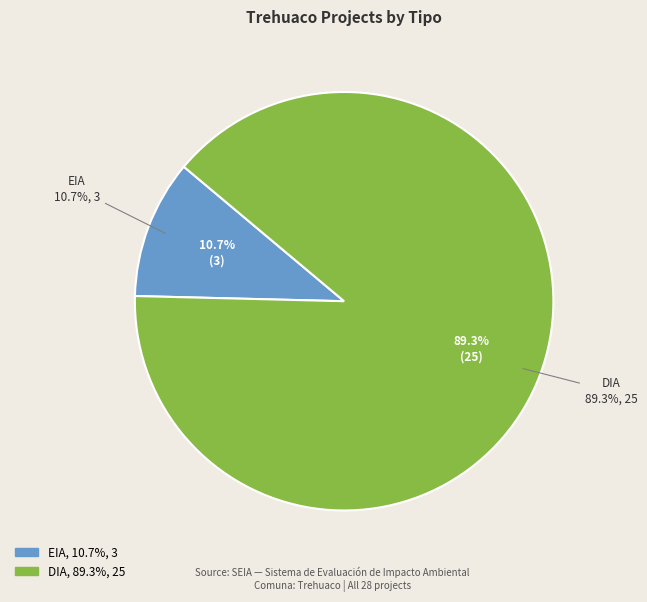

What is the smallest slice in the pie chart?

EIA